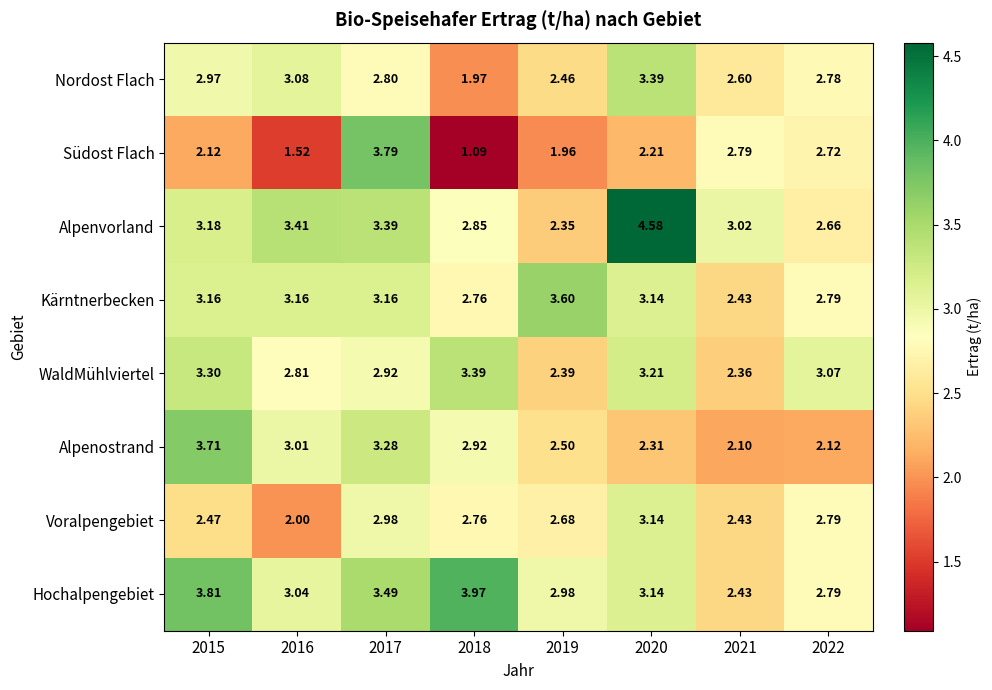

What is the maximum value shown in the chart?

4.6